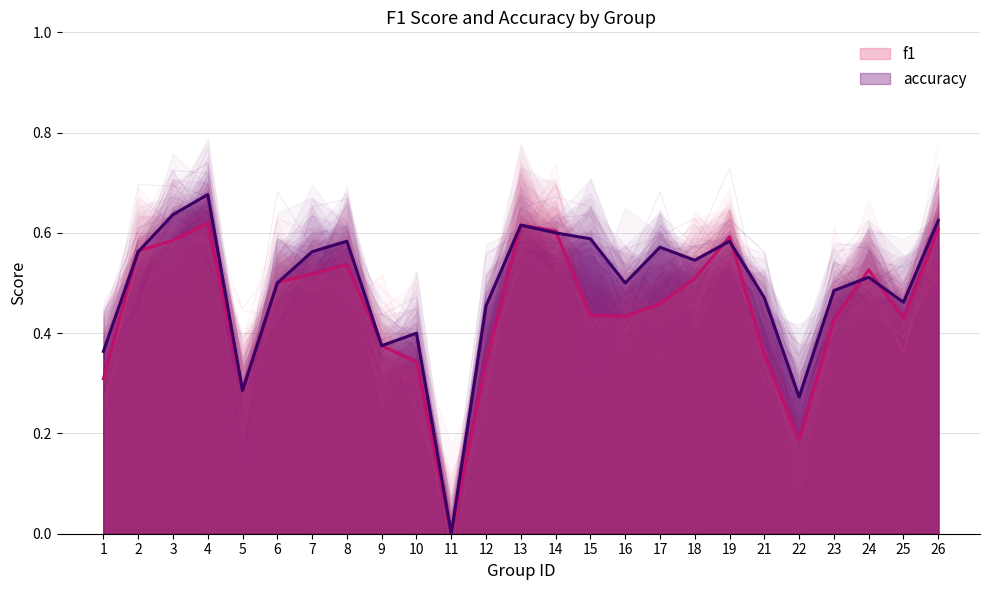

What are all the series names shown in the legend?

f1, accuracy